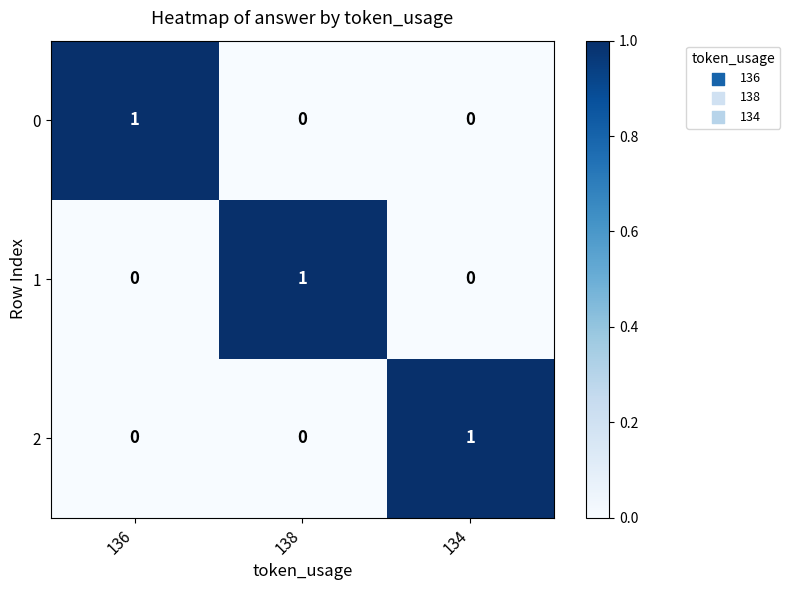

Reading right to left, transcribe all the data shown in this chart.

0: 0	0	1
1: 0	1	0
2: 1	0	0